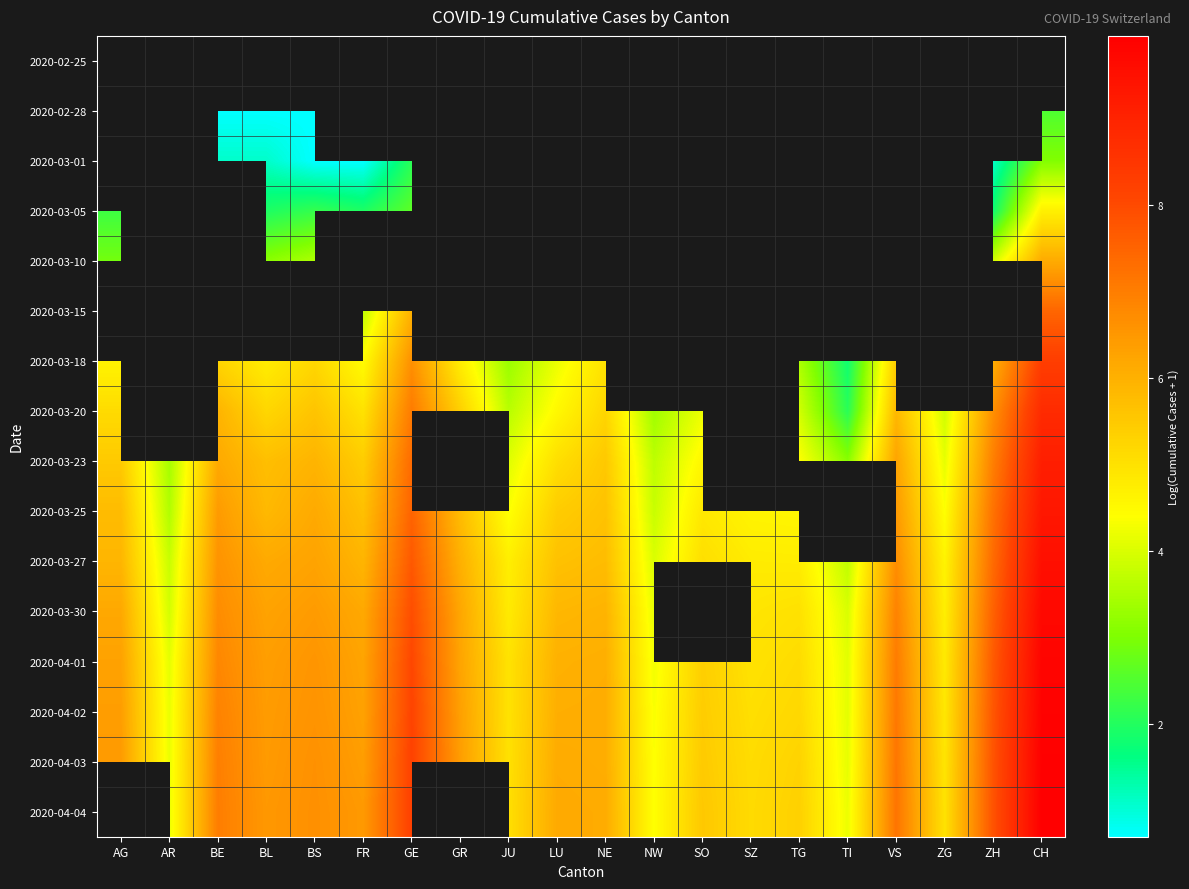

What is the sum of all 2020-03-27 values?

115.1